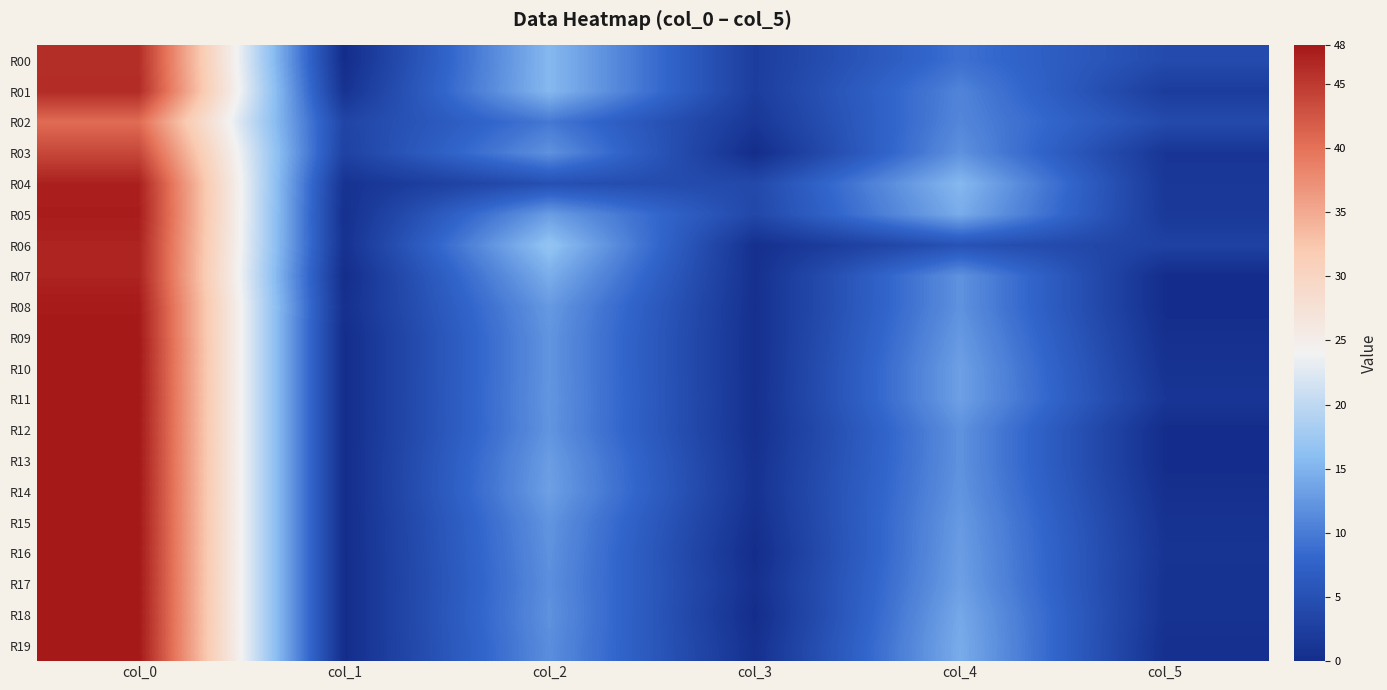

At col_5, list the series in order from smallest to largest.

R07, R08, R12, R13, R14, R09, R19, R18, R10, R15, R17, R16, R03, R11, R04, R05, R01, R06, R02, R00